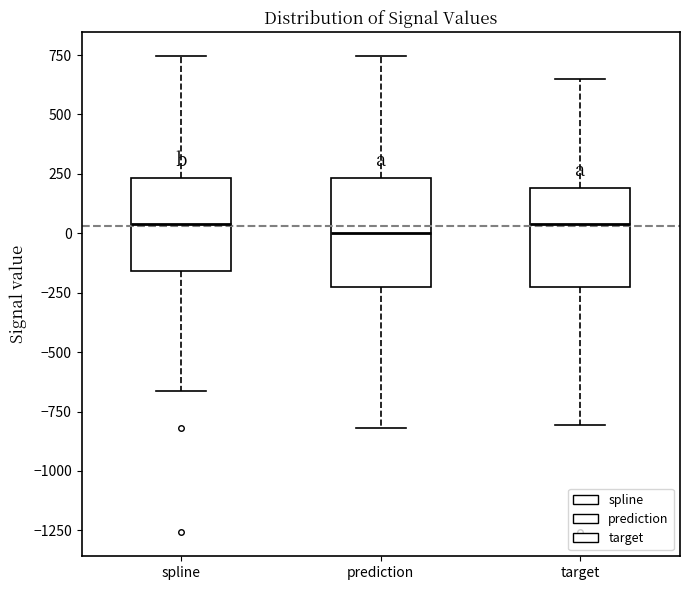

Reading left to right, transcribe this box plot: for each box, give where its median line is, the range the box spans, and where its two whiskers end, as read against the y-axis. The values are not printed on the chart, so give them approximately, as read against the axis.

spline: median 50, box -150 to 250, whiskers -650 to 750
prediction: median 0, box -250 to 250, whiskers -800 to 750
target: median 50, box -250 to 200, whiskers -800 to 650